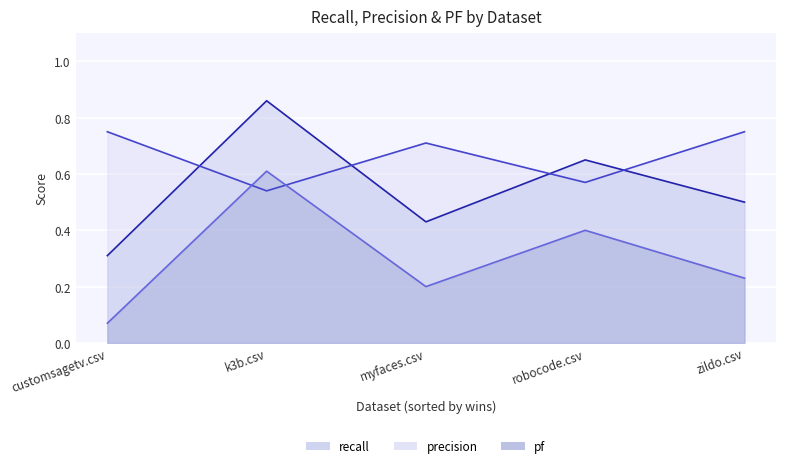

What is the sum of all pf values?

1.5